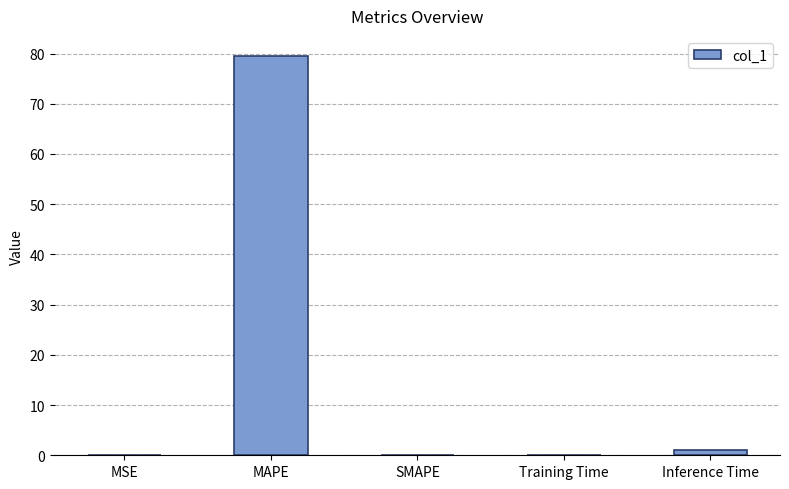

What is the sum of all values?

80.7